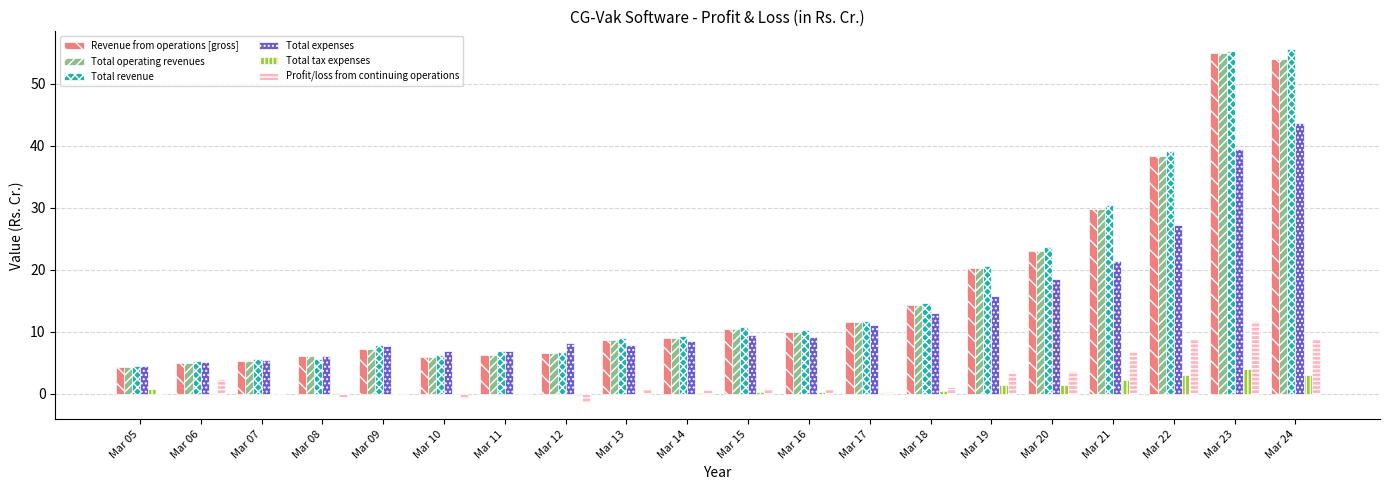

Where does the Total expenses series first go above 9?

Mar 15